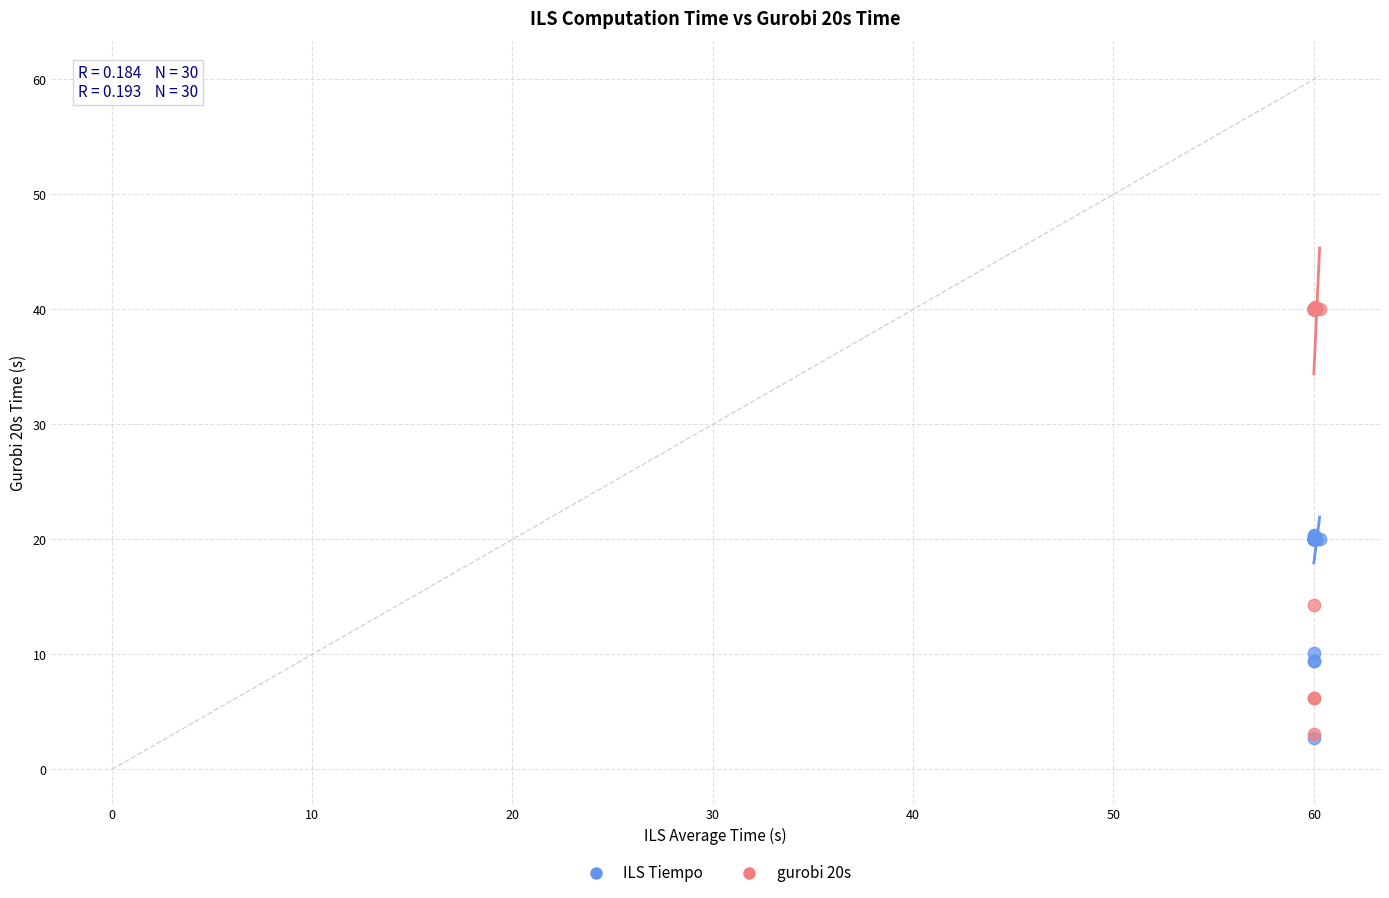

In the ILS Tiempo series, what Y value is closest to 11?

10.1